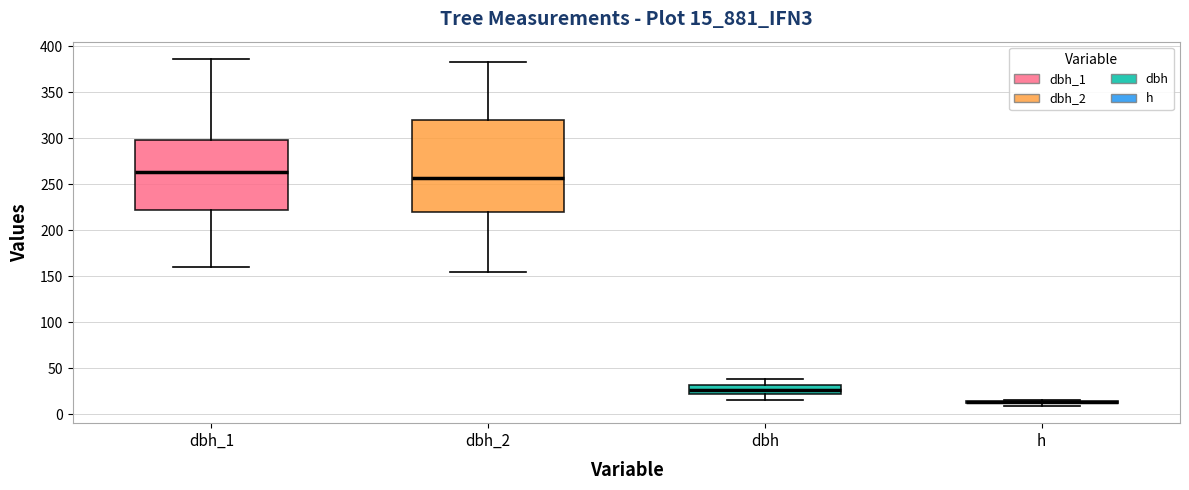

Comparing the boxes themselves (not the whiskers), which one is the tallest?

dbh_2